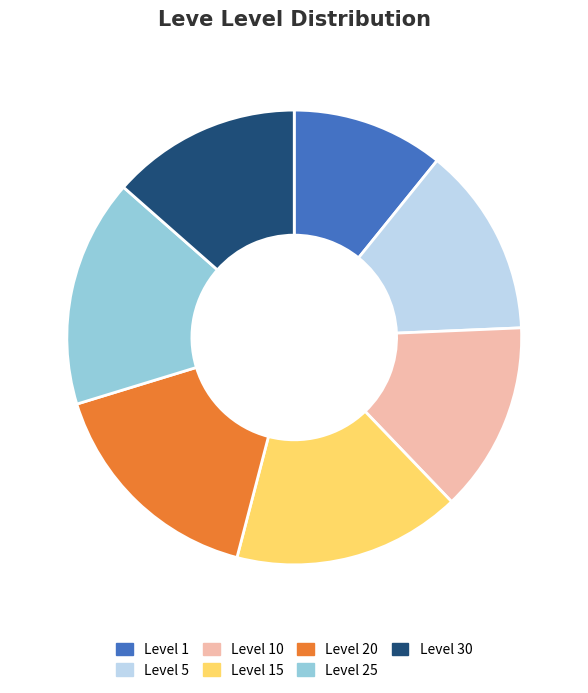

Is the sum of Level 15 and Level 1 greater than half?

No